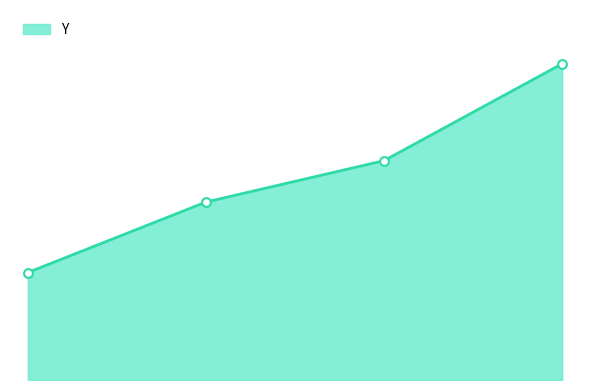

Is this an area chart (filled region under the line)?

Yes